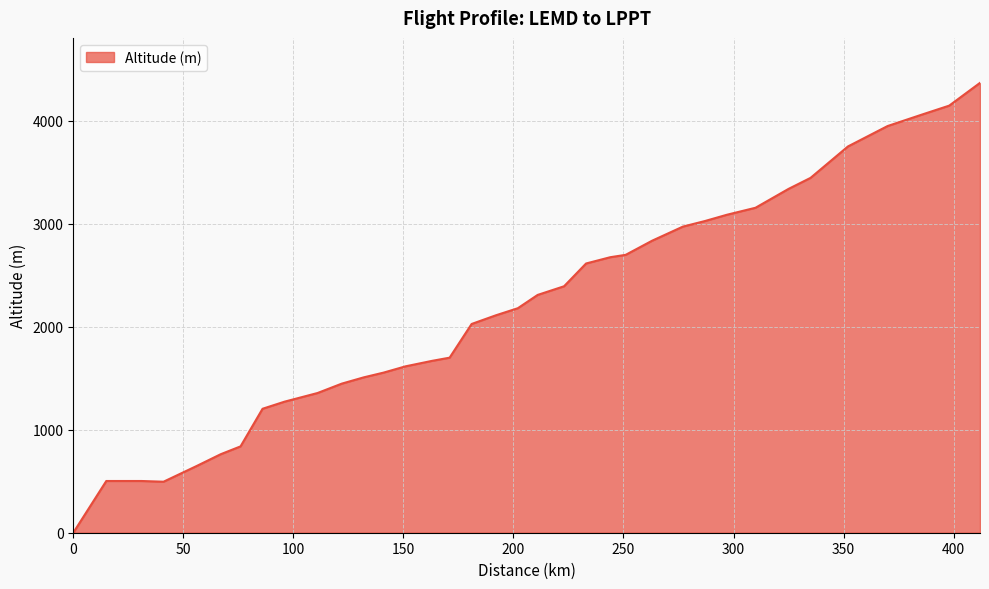

What is the difference between the maximum and minimum values?

4366